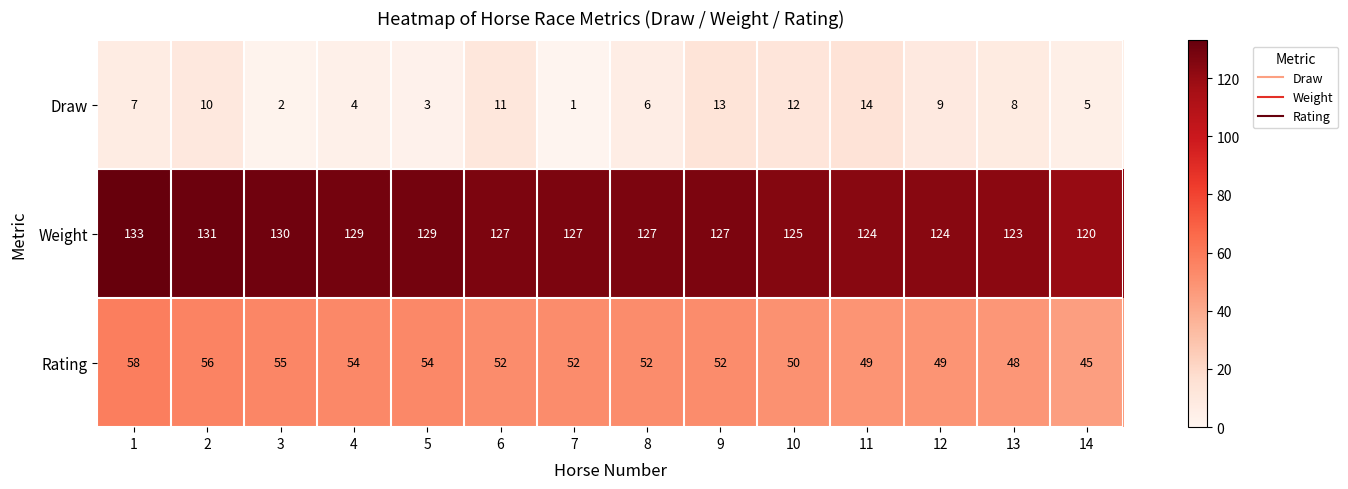

Is it true that Draw equals 4 at 5?

False